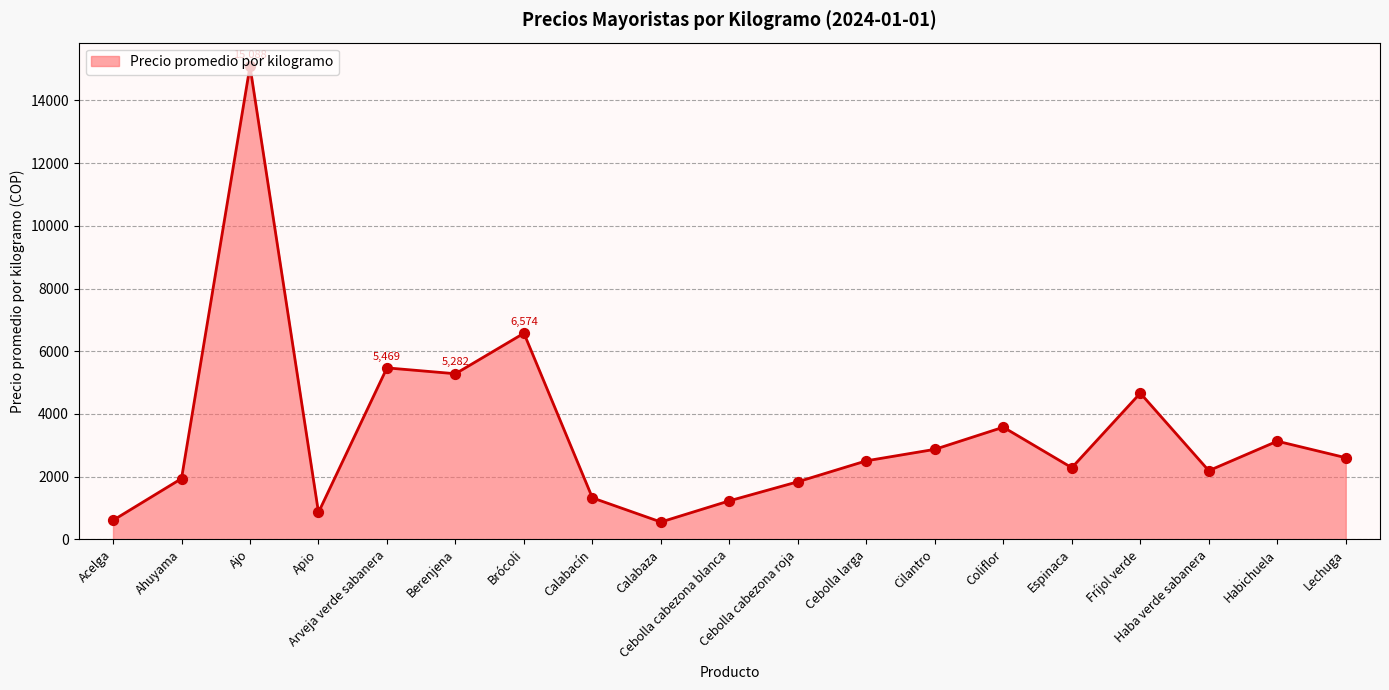

Which has a higher value, Fríjol verde or Apio?

Fríjol verde